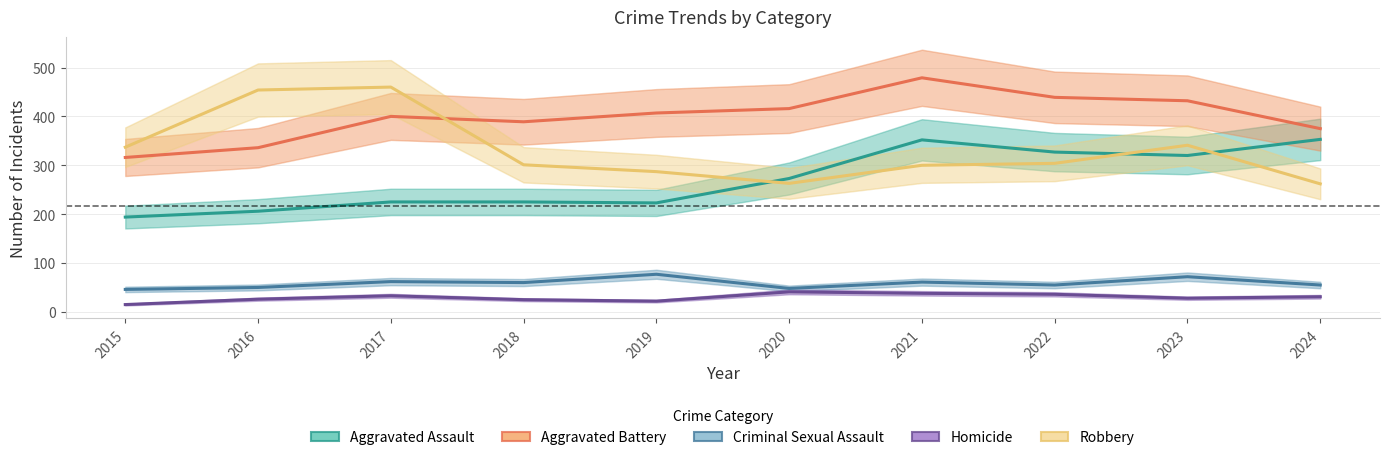

Rank the series at 2016 from lowest to highest value.

Homicide, Criminal Sexual Assault, Aggravated Assault, Aggravated Battery, Robbery